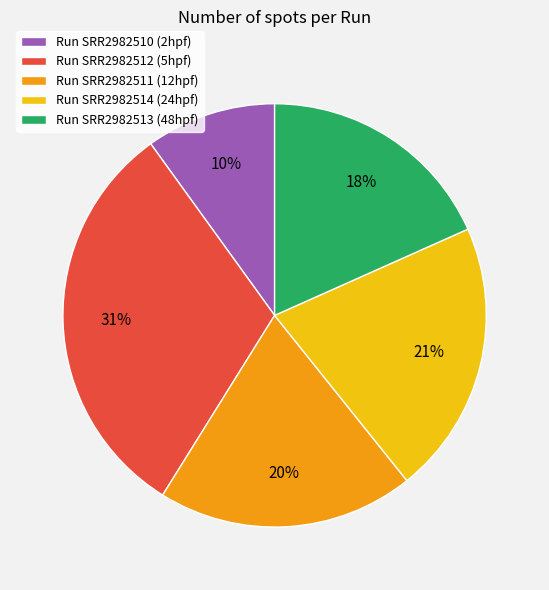

Which slice is the largest?

Run SRR2982512 (5hpf)